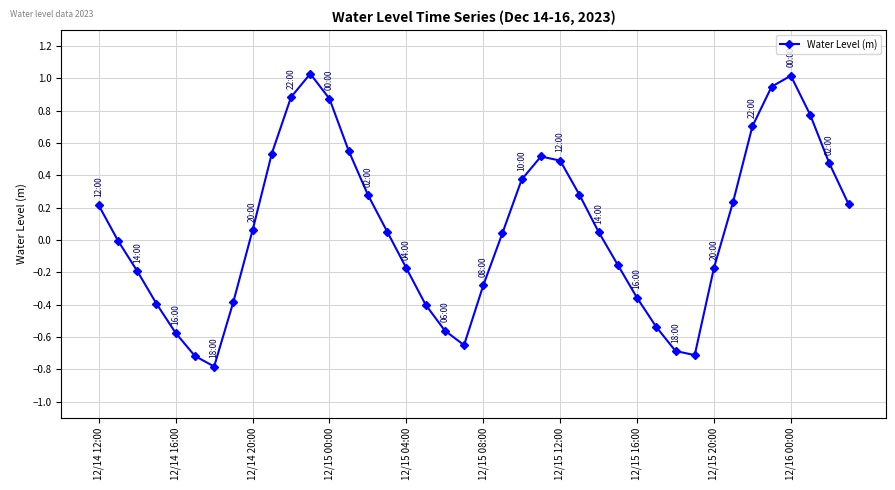

How many lines are shown in the chart?

1